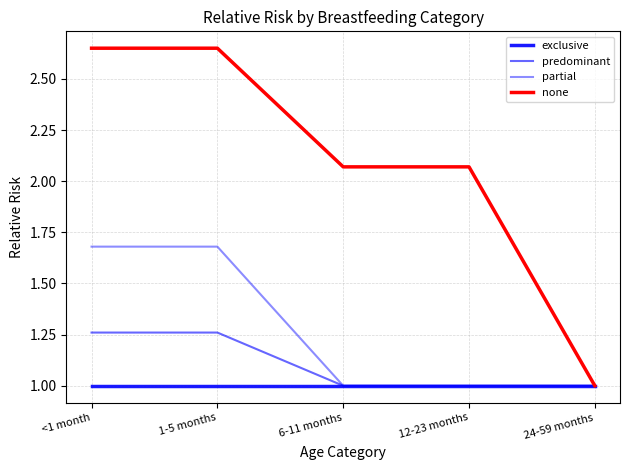

List the labels in order of partial value, largest first.

<1 month, 1-5 months, 6-11 months, 12-23 months, 24-59 months